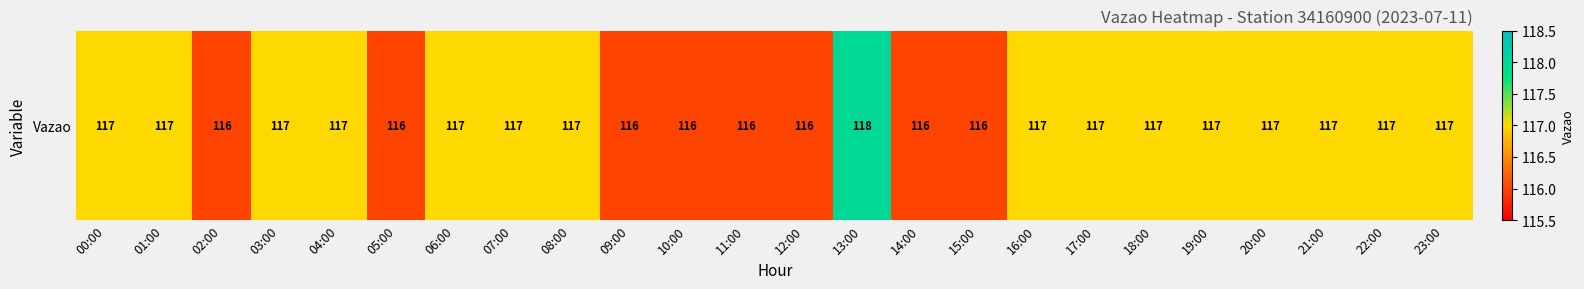

Reading right to left, what are all the values shown in this chart?

117	117	117	117	117	117	117	117	116	116	118	116	116	116	116	117	117	117	116	117	117	116	117	117